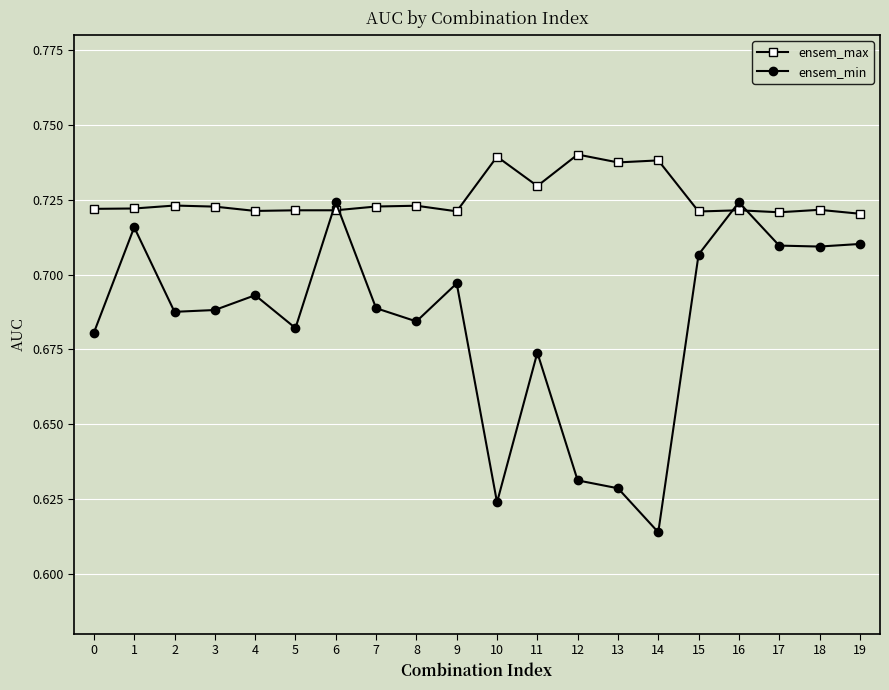

True or false: ensem_min has a value of 1.0 at 4.

False